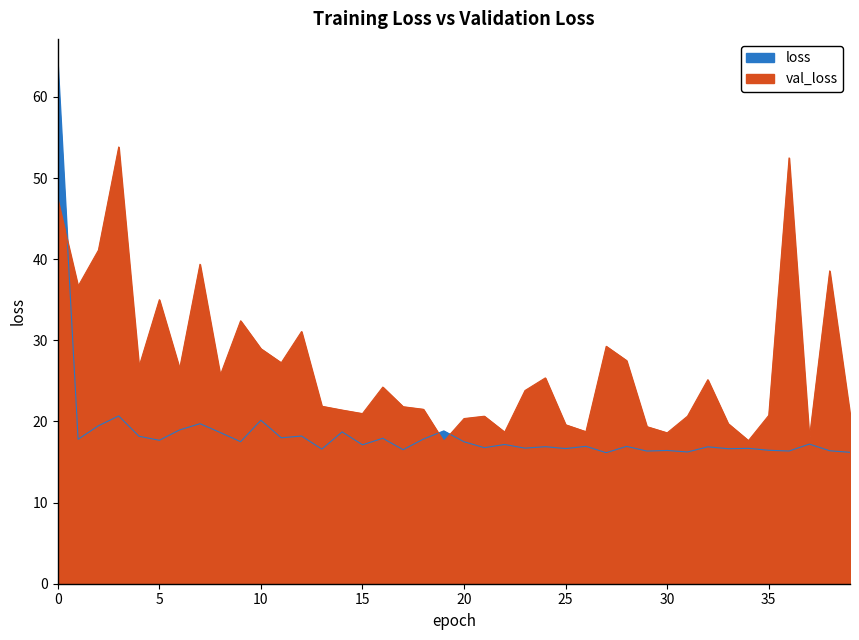

How many categories are shown in the chart?

40